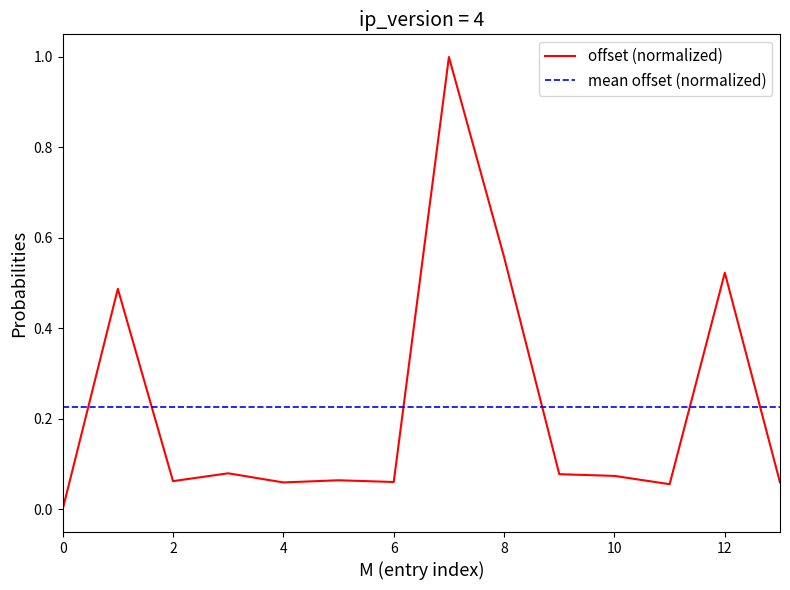

True or false: there are more than 1 points higher than both neighbors.

True